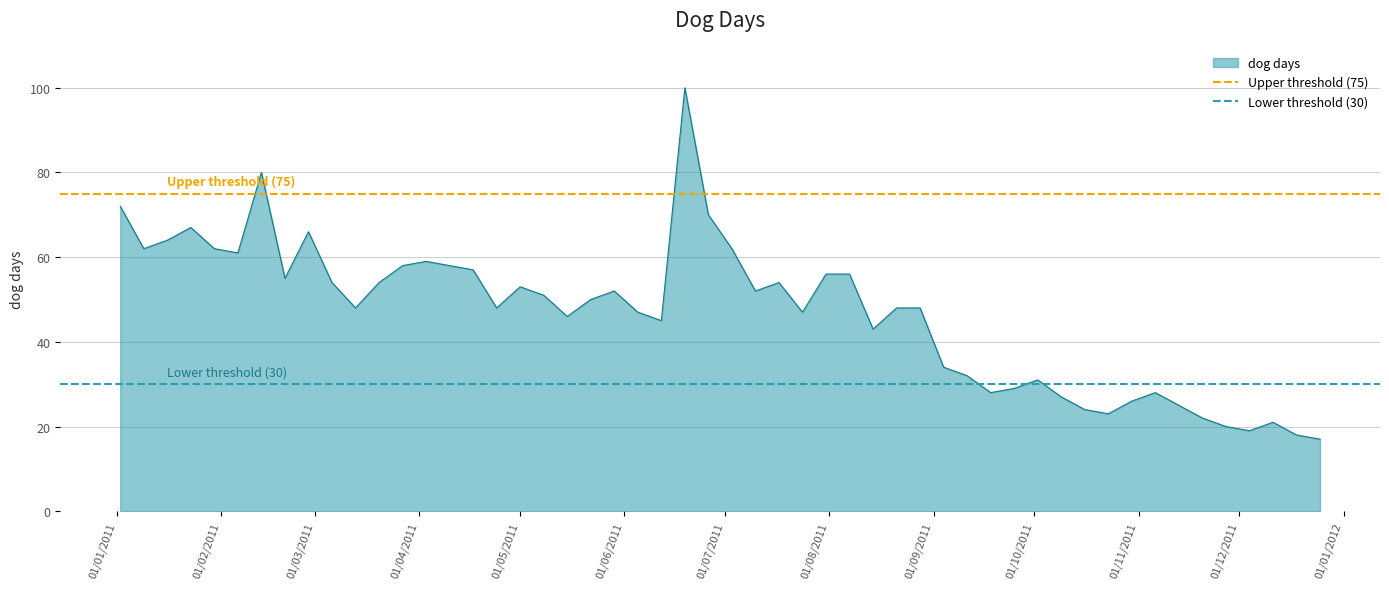

What is the lowest value of the dog days series?

17